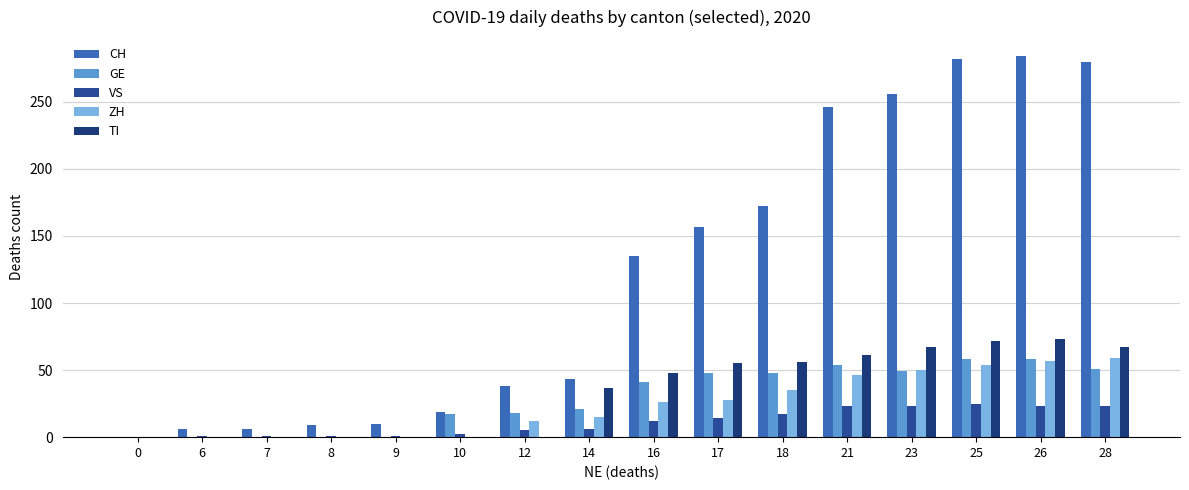

Reading left to right, extract all data points from this chart.

CH: 0	6	6	9	10	19	38	43	135	157	172	246	256	282	284	280
GE: 0	0	0	0	0	17	18	21	41	48	48	54	49	58	58	51
VS: 0	1	1	1	1	2	5	6	12	14	17	23	23	25	23	23
ZH: 0	0	0	0	0	0	12	15	26	28	35	46	50	54	57	59
TI: 0	0	0	0	0	0	0	37	48	55	56	61	67	72	73	67